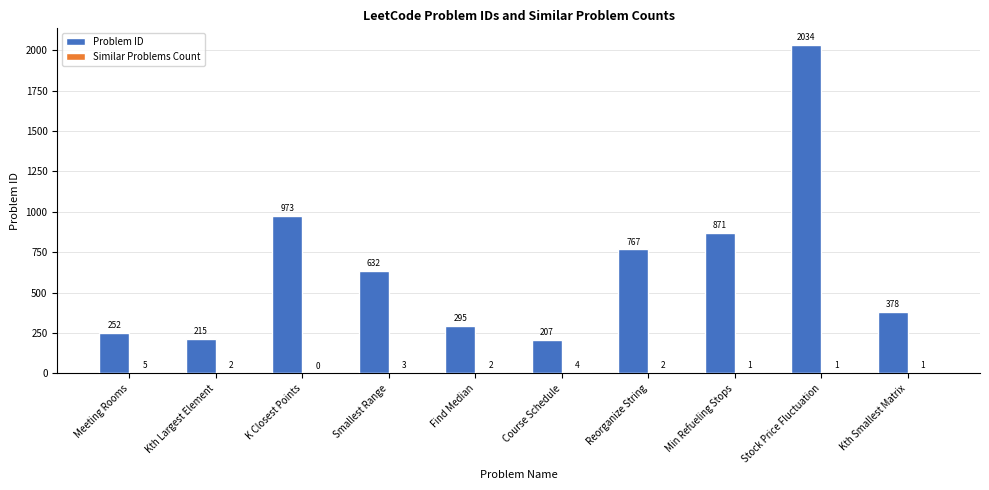

What is the approximate value of Problem ID at Kth Largest Element, to the nearest 100?

200